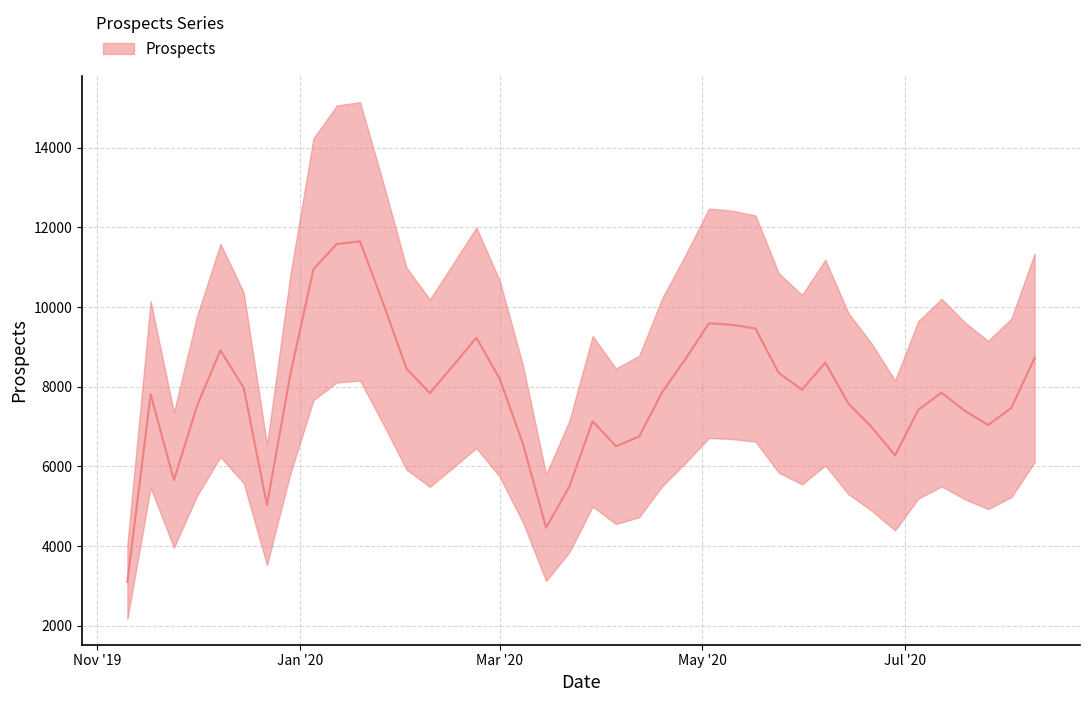

True or false: the data shows 8706 at 2020-04-26.

True